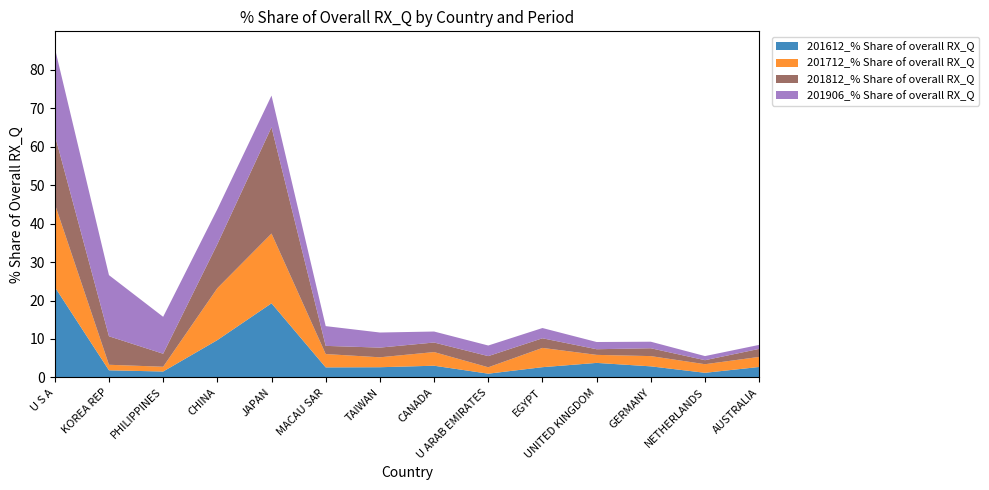

Reading right to left, what are all the values shown in this chart?

201612_% Share of overall RX_Q: 2.7	1.2	2.9	3.8	2.7	1.0	3.0	2.7	2.6	19.3	9.7	1.5	1.9	23.5
201712_% Share of overall RX_Q: 2.6	2.2	2.7	2.1	5.0	1.7	3.5	2.6	3.5	18.1	13.5	1.2	1.4	21.6
201812_% Share of overall RX_Q: 2.1	1.0	2.0	1.5	2.5	2.9	2.5	2.5	2.1	27.6	11.5	3.4	7.4	17.9
201906_% Share of overall RX_Q: 1.0	1.1	1.7	1.9	2.7	2.8	2.9	3.9	5.1	8.2	9.1	9.6	15.9	22.6